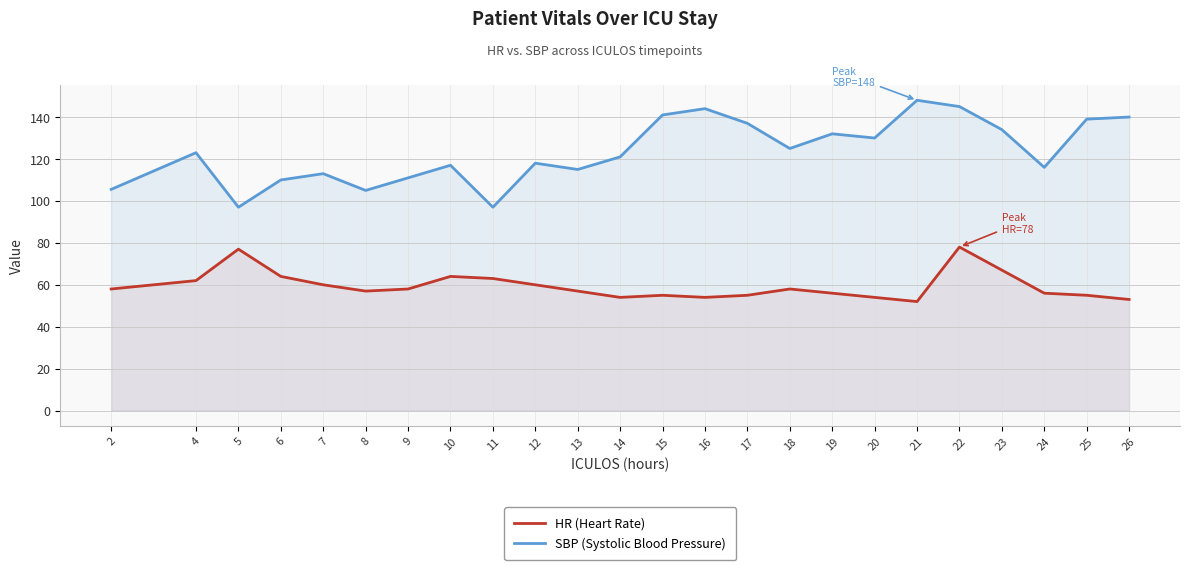

At which label does HR (Heart Rate) first exceed 58?

4